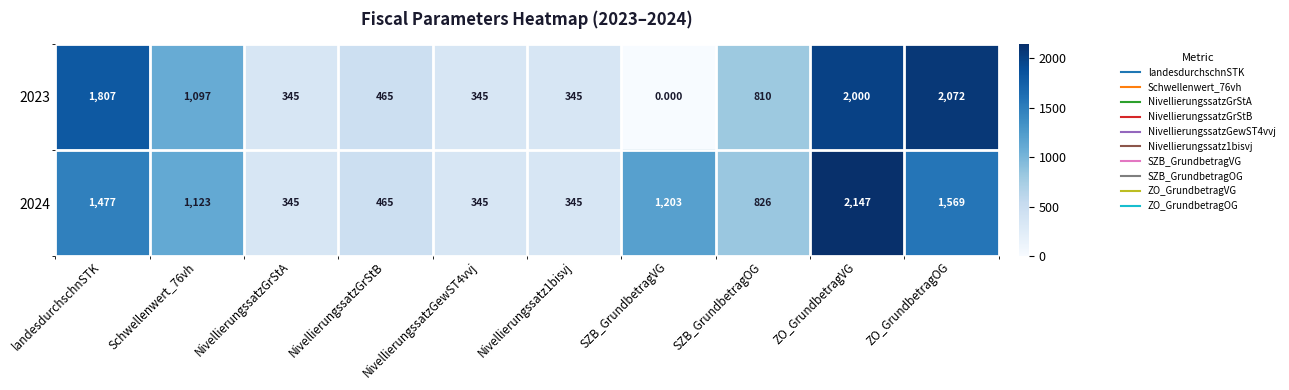

At how many categories does at least one series exceed 1440?

3